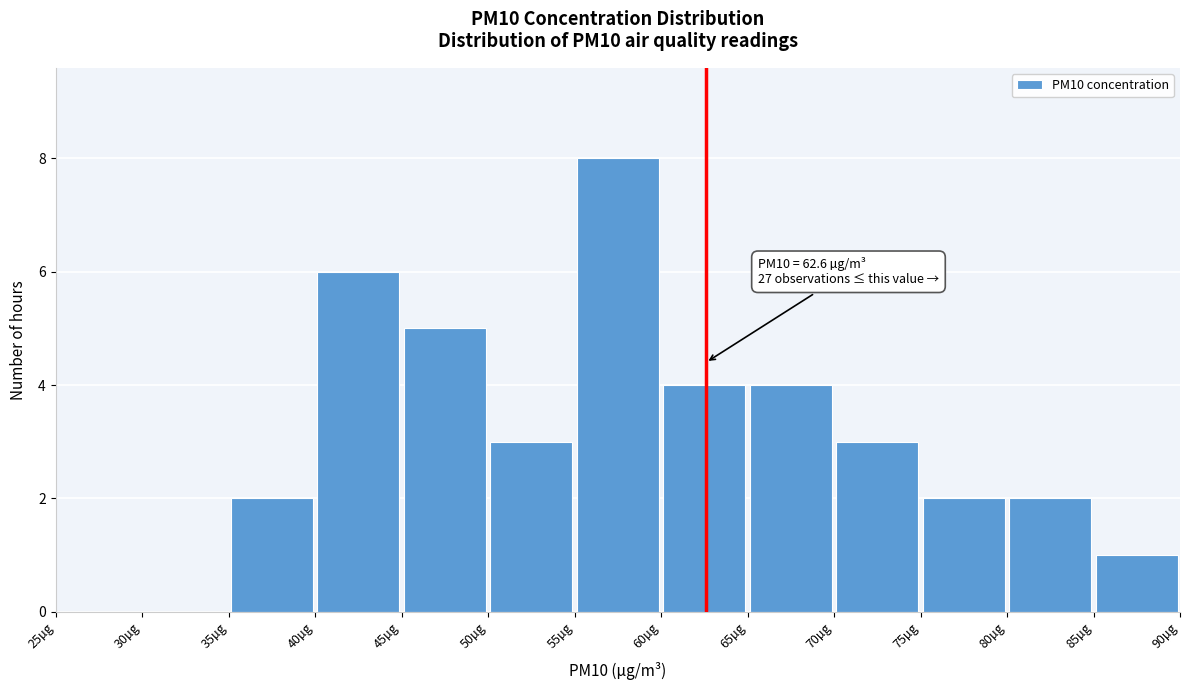

Which range on the x-axis has the tallest bar?

55 to 60